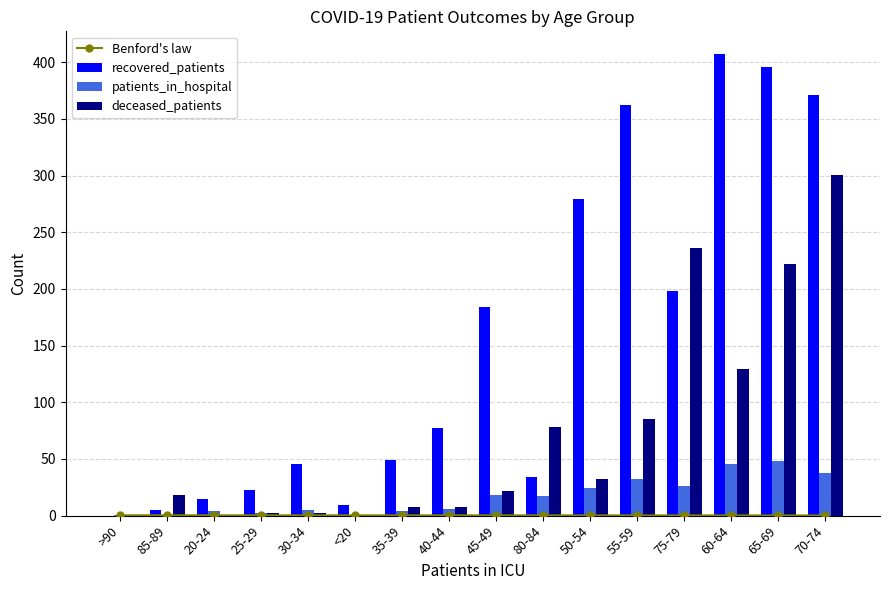

What is the minimum value for Benford's law?

0.2